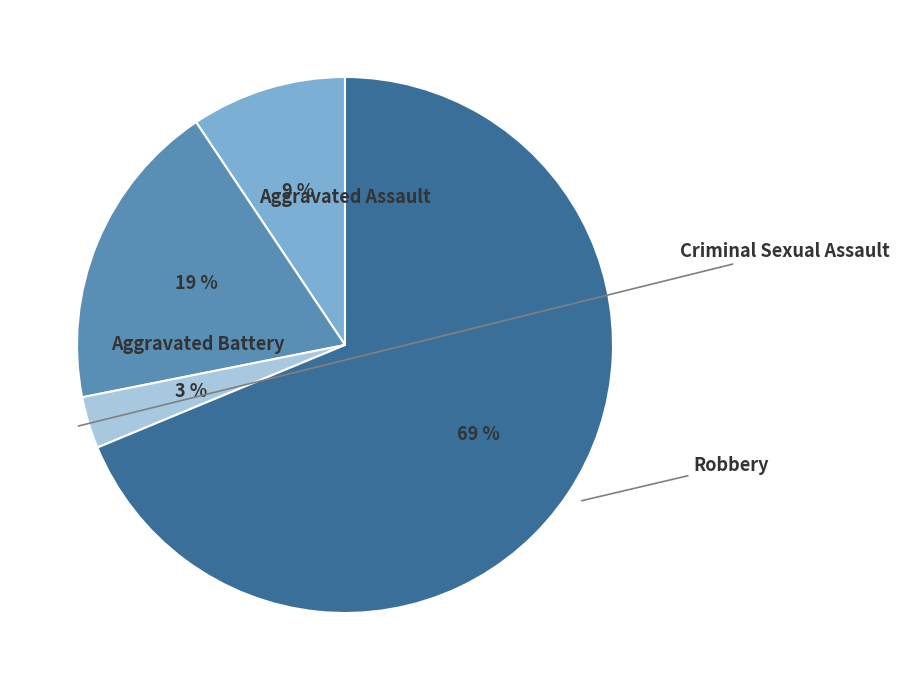

Does any single category account for the majority?

Yes